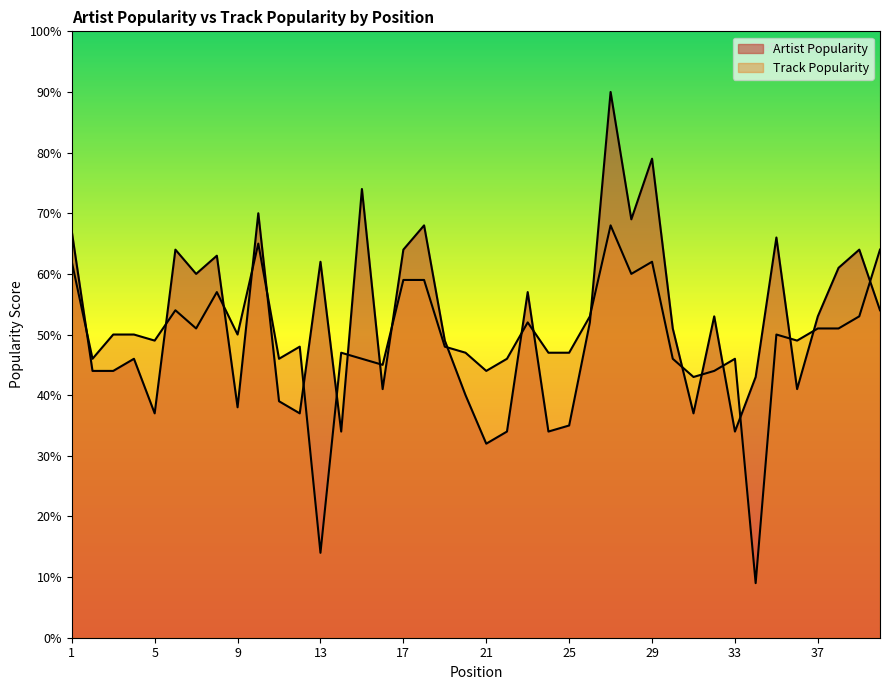

What is the difference between the highest and lowest values at 39?

11